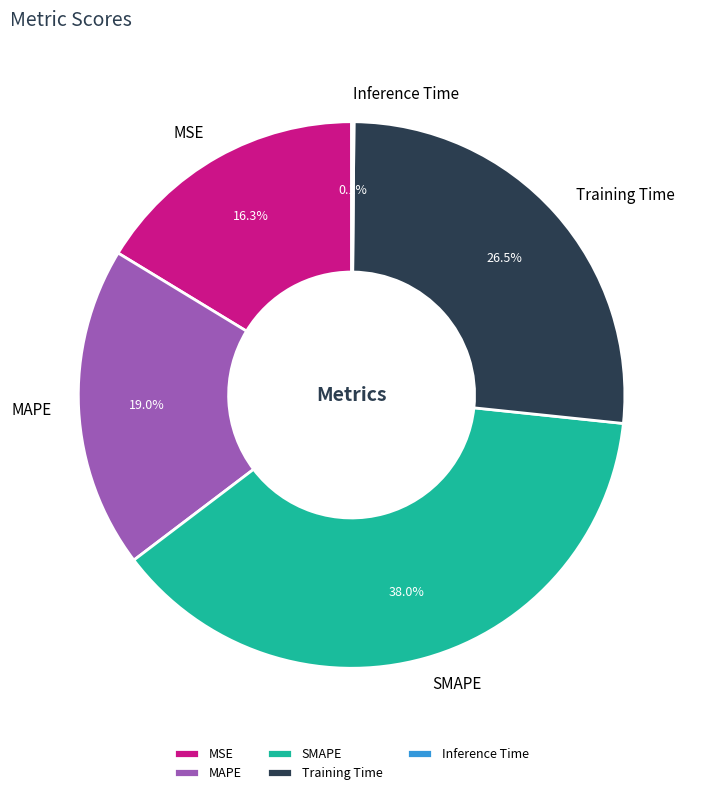

Is there a majority slice in this chart?

No